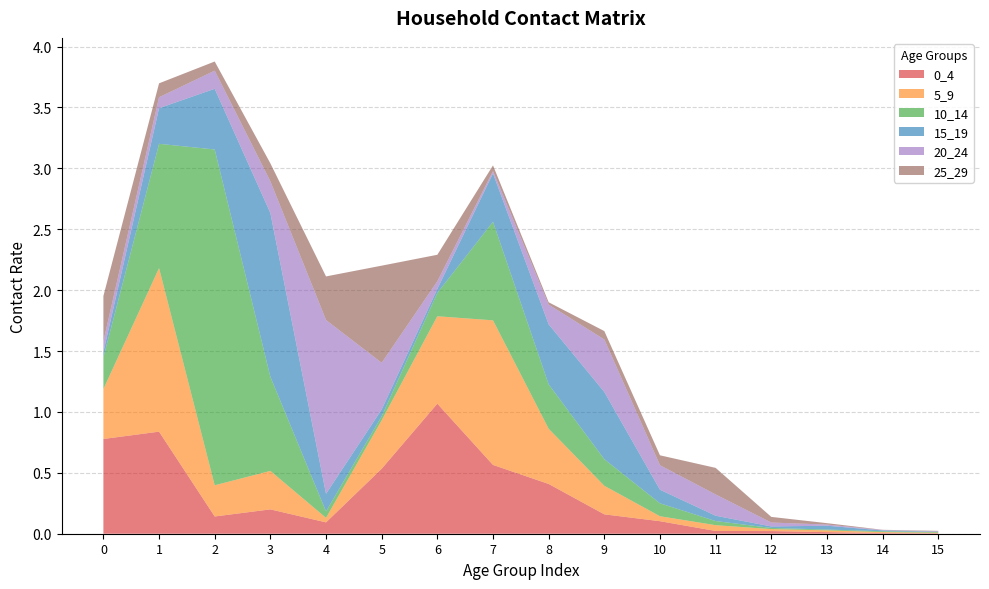

Reading left to right, list all the values displayed in this chart.

0_4: 0=0.8	1=0.8	2=0.1	3=0.2	4=0.1	5=0.5	6=1.1	7=0.6	8=0.4	9=0.2	10=0.1	11=0.0	12=0.0	13=0.0	14=0.0	15=0.0
5_9: 0=0.4	1=1.3	2=0.3	3=0.3	4=0.0	5=0.4	6=0.7	7=1.2	8=0.5	9=0.2	10=0.0	11=0.0	12=0.0	13=0.0	14=0.0	15=0.0
10_14: 0=0.3	1=1.0	2=2.8	3=0.8	4=0.1	5=0.0	6=0.2	7=0.8	8=0.4	9=0.2	10=0.1	11=0.0	12=0.0	13=0.0	14=0.0	15=0.0
15_19: 0=0.0	1=0.3	2=0.5	3=1.3	4=0.1	5=0.1	6=0.0	7=0.4	8=0.5	9=0.6	10=0.1	11=0.0	12=0.0	13=0.0	14=0.0	15=0.0
20_24: 0=0.1	1=0.1	2=0.1	3=0.3	4=1.4	5=0.4	6=0.1	7=0.0	8=0.2	9=0.4	10=0.2	11=0.2	12=0.0	13=0.0	14=0.0	15=0.0
25_29: 0=0.4	1=0.1	2=0.1	3=0.1	4=0.4	5=0.8	6=0.2	7=0.0	8=0.0	9=0.1	10=0.1	11=0.2	12=0.0	13=0.0	14=0.0	15=0.0